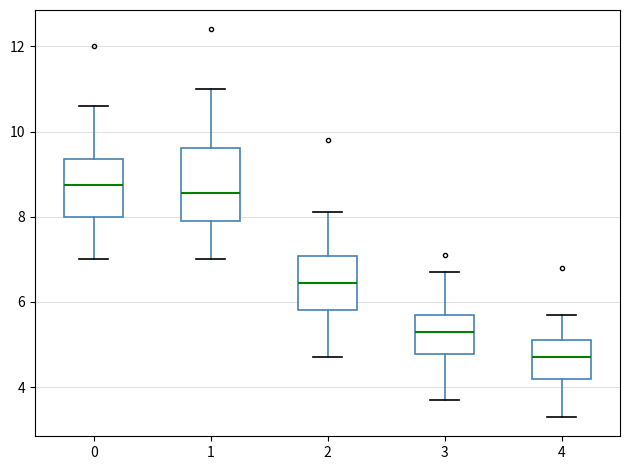

Which box's median line is the lowest?

4